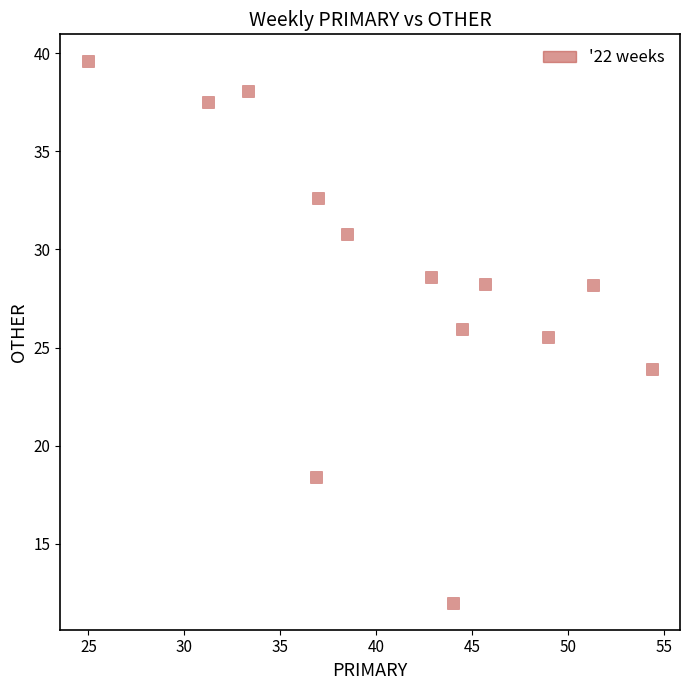

What is the range of Y values (max minus min)?

27.6